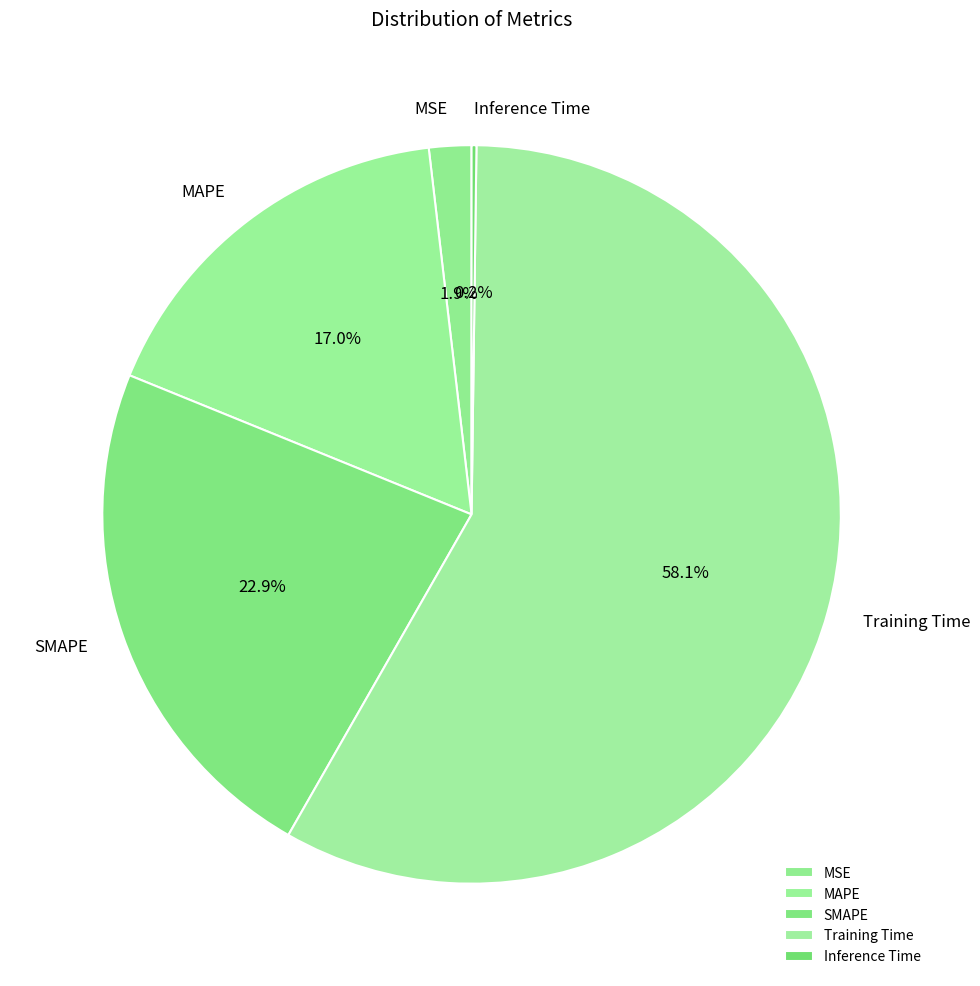

Is there a majority slice in this chart?

Yes